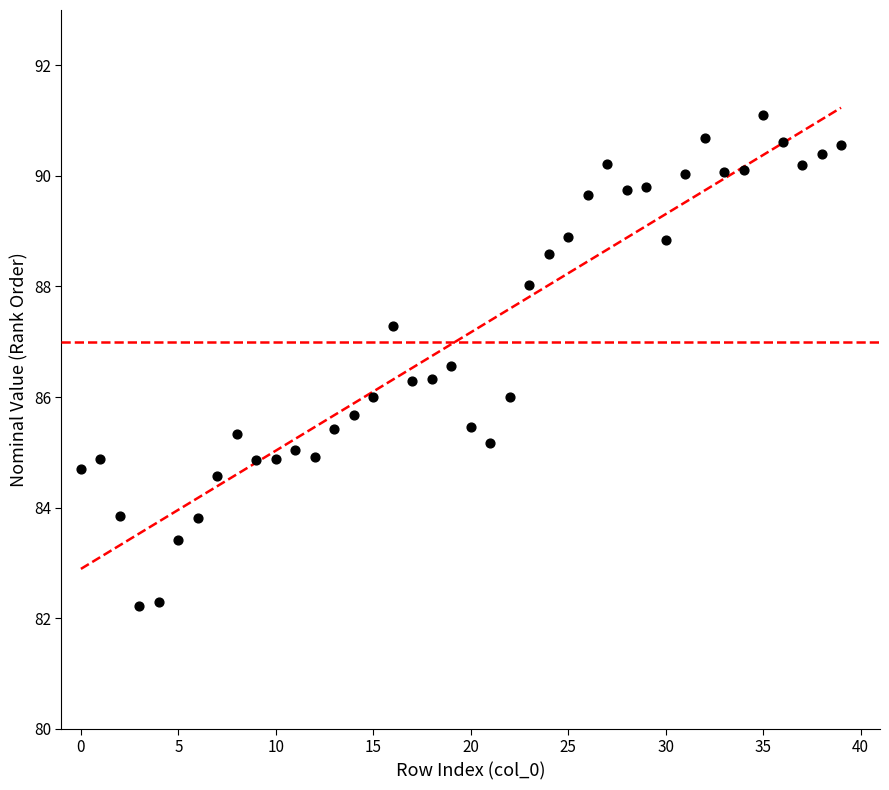

What is the range of Y values (max minus min)?

8.9